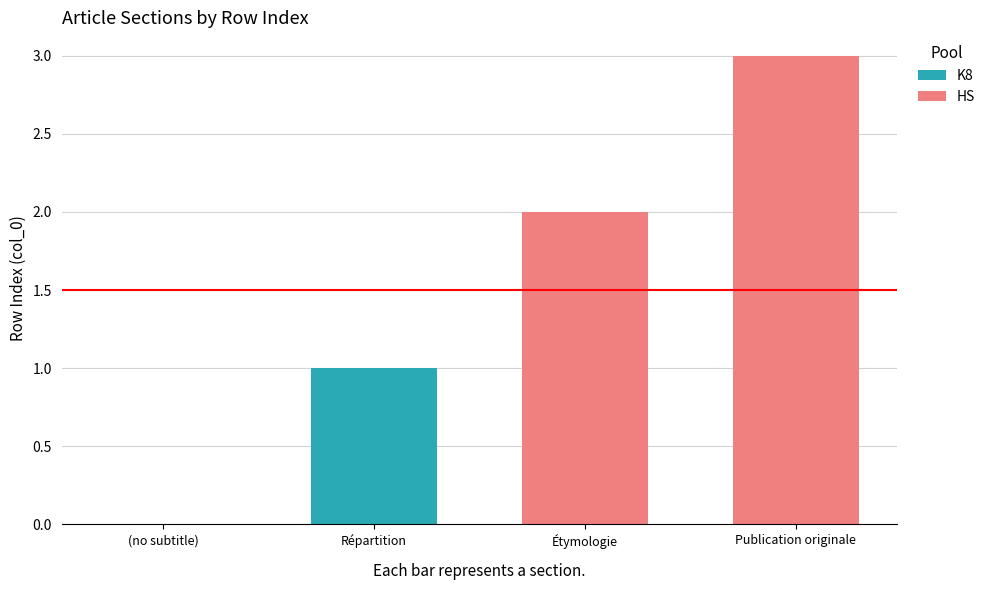

What is the label of the 2nd bar from the left?

Répartition